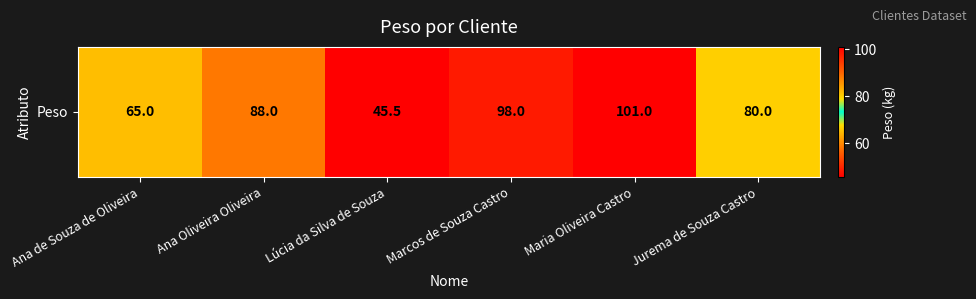

Between Ana de Souza de Oliveira and Marcos de Souza Castro, which is larger?

Marcos de Souza Castro